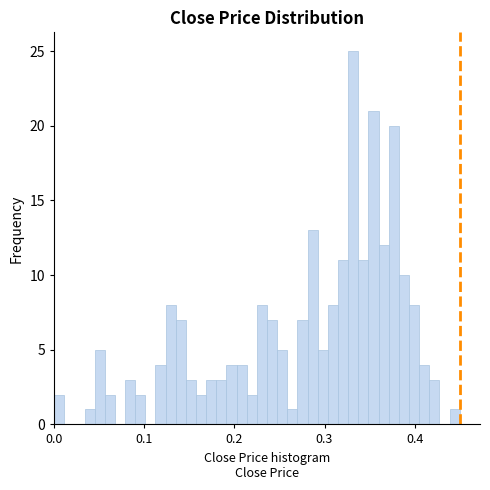

Read against the x-axis, roughly where is the centre of the tallest bar?

0.33